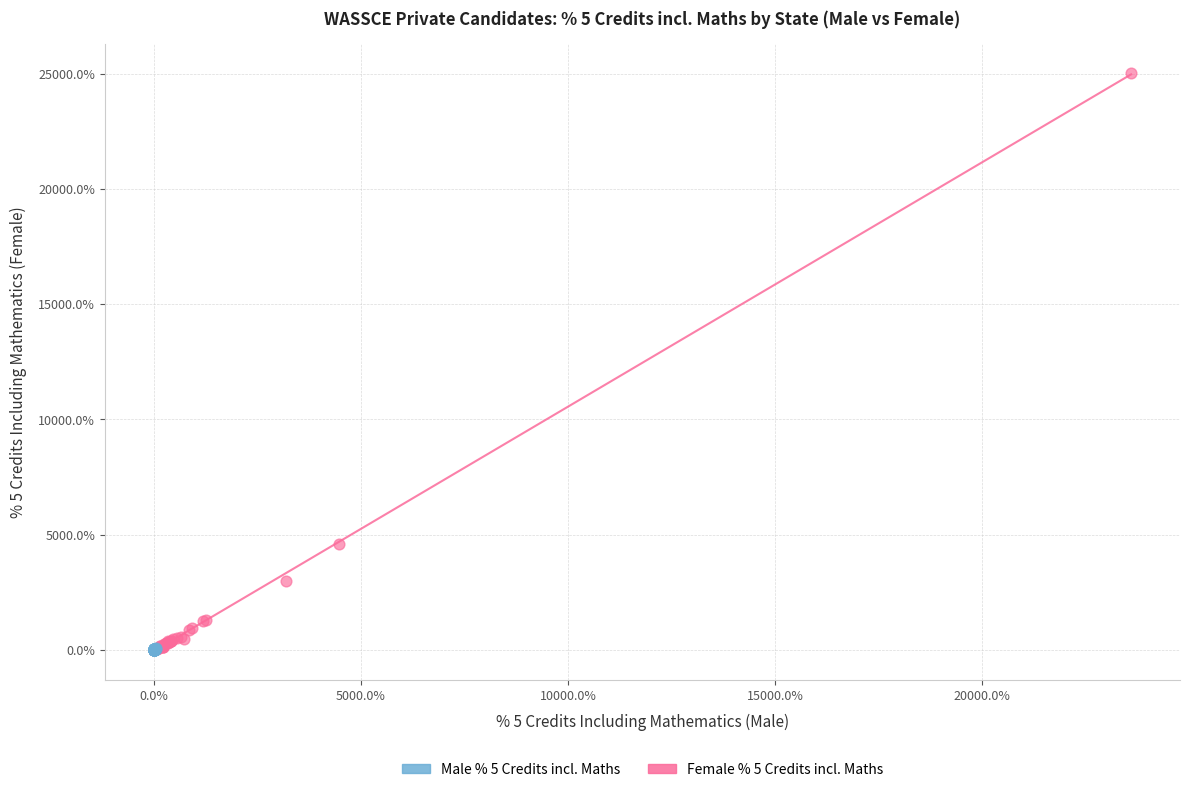

Which series contains the highest Y value?

Female % 5 Credits incl. Maths